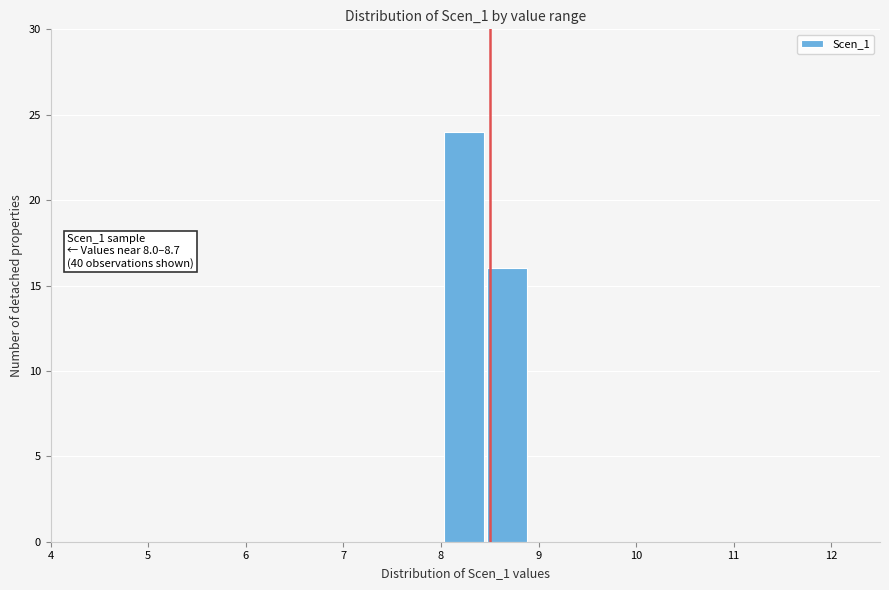

Which range on the x-axis has the tallest bar?

8.0 to 8.5